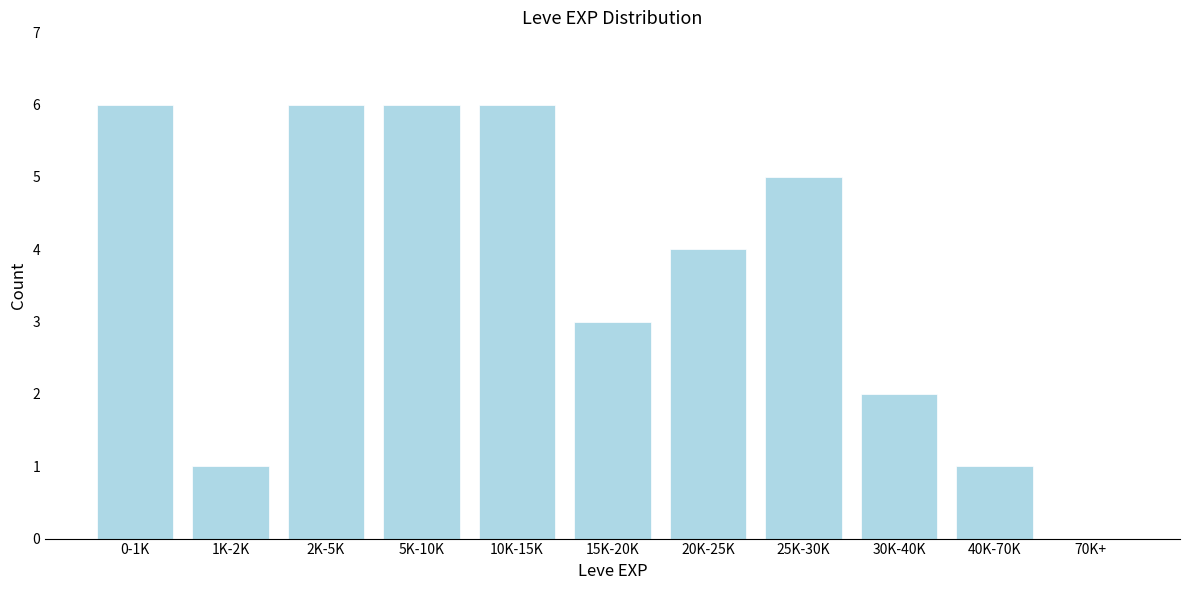

Reading left to right, list all the values displayed in this chart.

0-1K=6	1K-2K=1	2K-5K=6	5K-10K=6	10K-15K=6	15K-20K=3	20K-25K=4	25K-30K=5	30K-40K=2	40K-70K=1	70K+=0